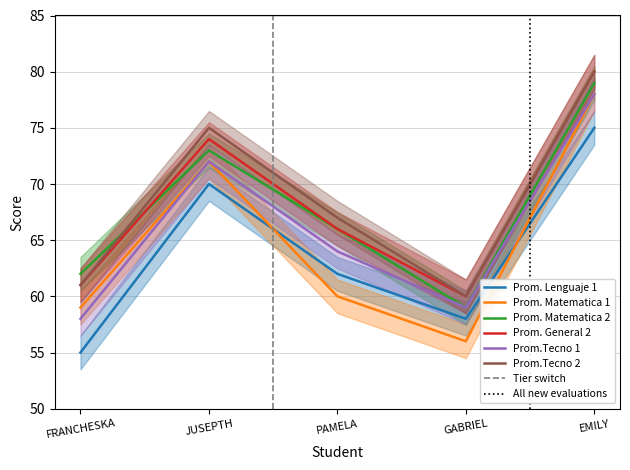

Reading right to left, list all the values displayed in this chart.

Prom. Lenguaje 1: 75	58	62	70	55
Prom. Matematica 1: 78	56	60	72	59
Prom. Matematica 2: 79	59	66	73	62
Prom. General 2: 80	60	66	74	61
Prom.Tecno 1: 78	59	64	72	58
Prom.Tecno 2: 80	60	67	75	61